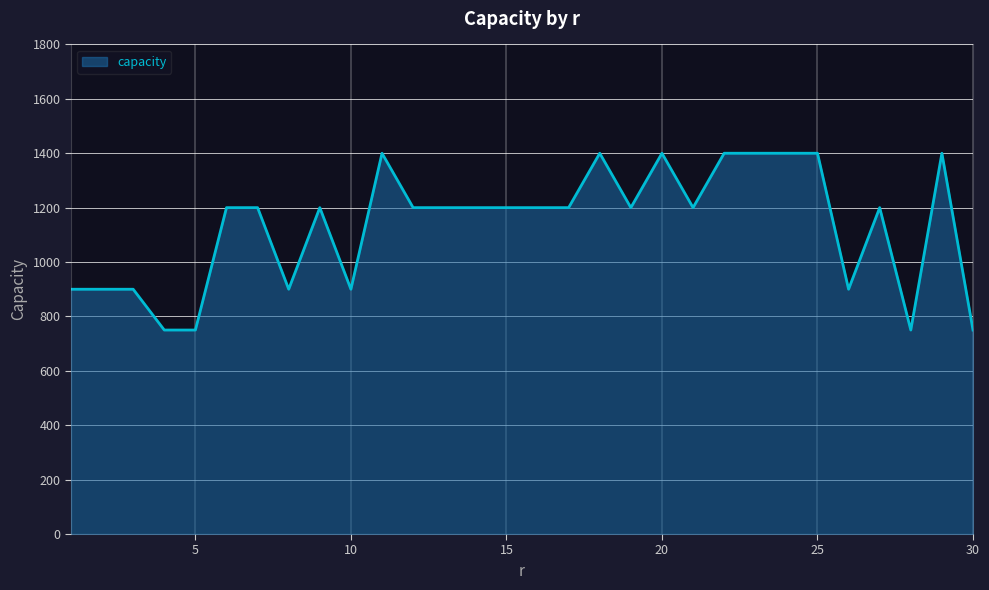

What is the greatest value displayed?

1400